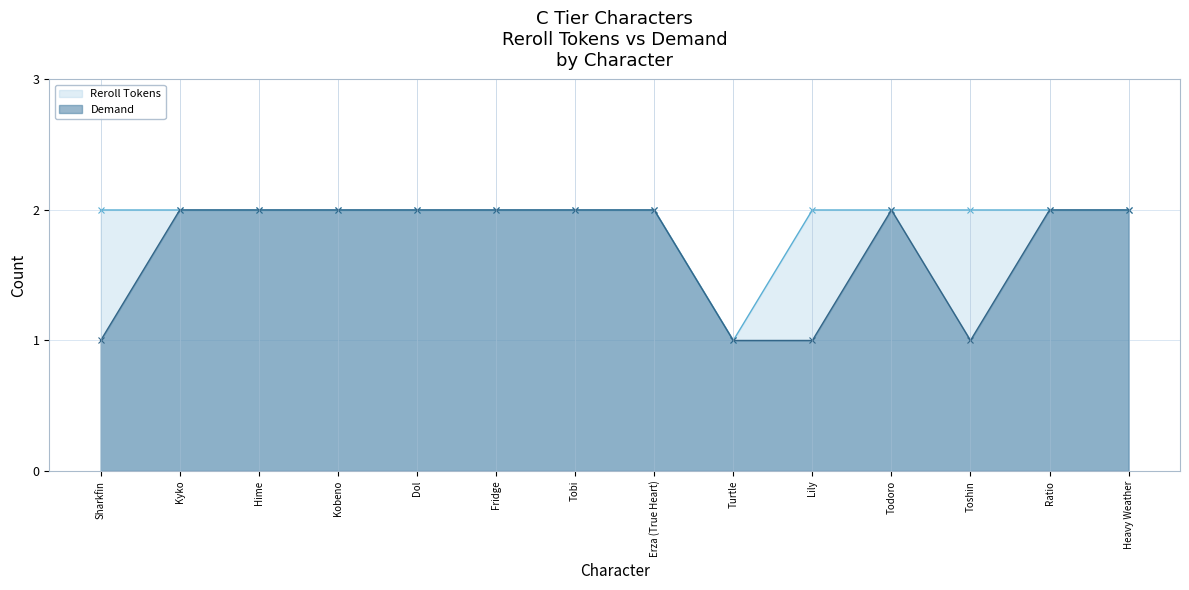

List the series in order of their peak value, highest first.

Reroll Tokens, Demand